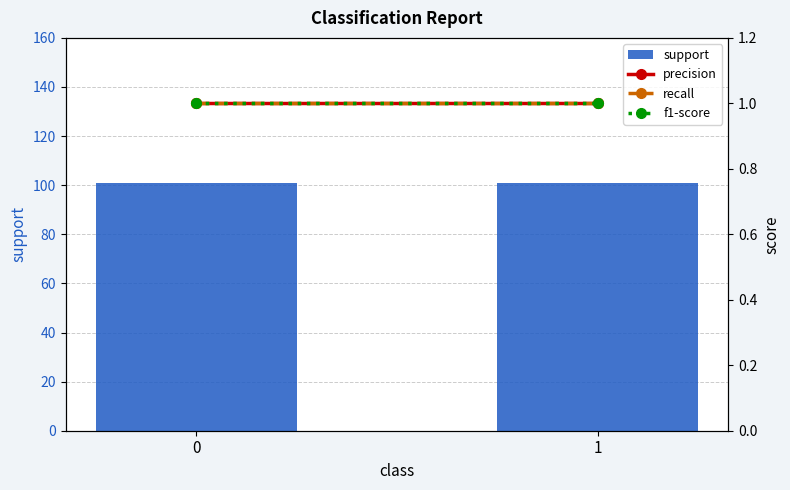

What is the value of the support bar at the 2nd from the left?

101